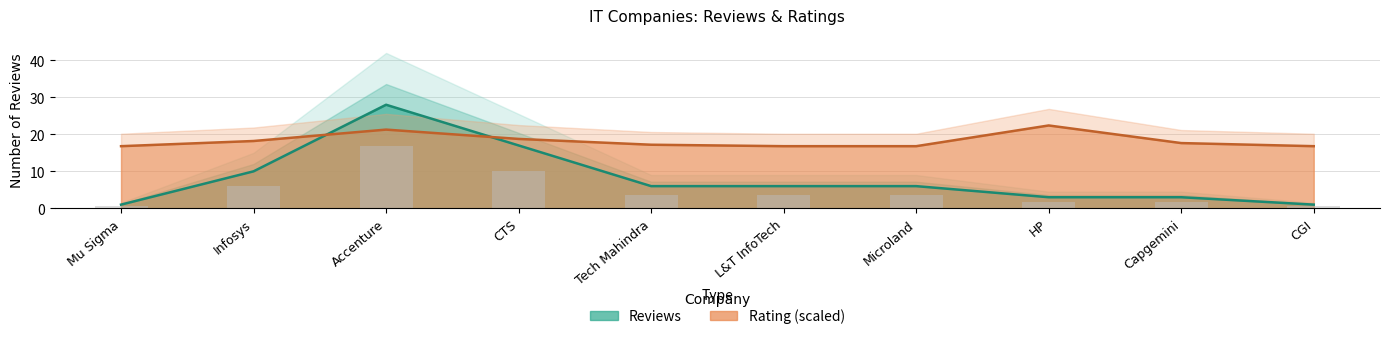

How many series are shown in this chart?

2